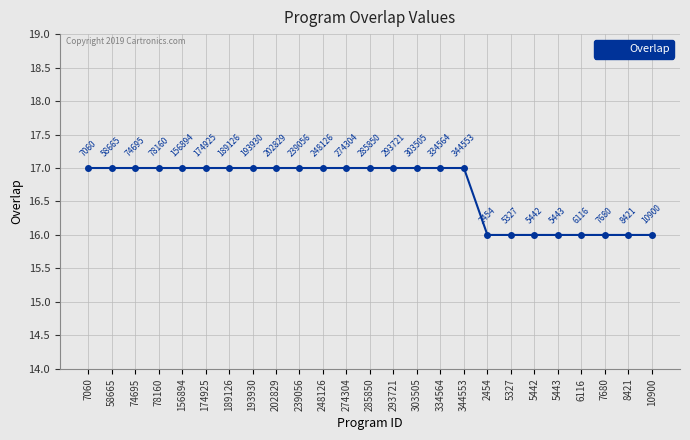

True or false: the data has more than 1 interior local peaks.

False